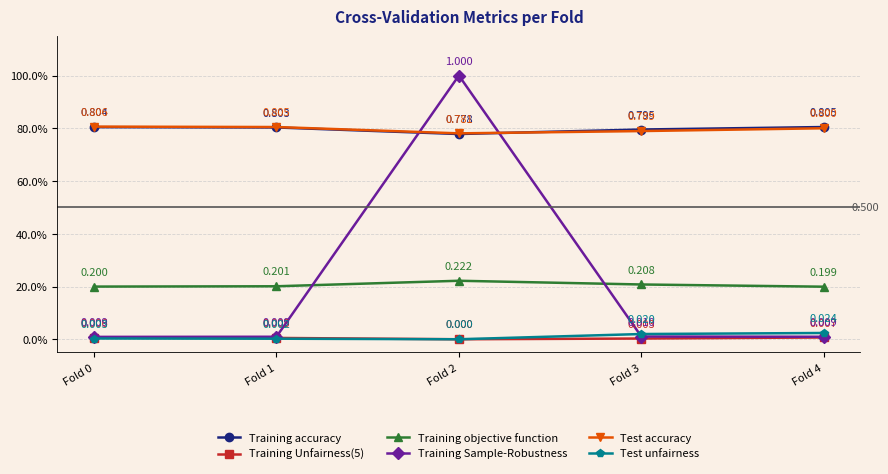

Rank the categories by Training objective function value from highest to lowest.

Fold 2, Fold 3, Fold 1, Fold 0, Fold 4